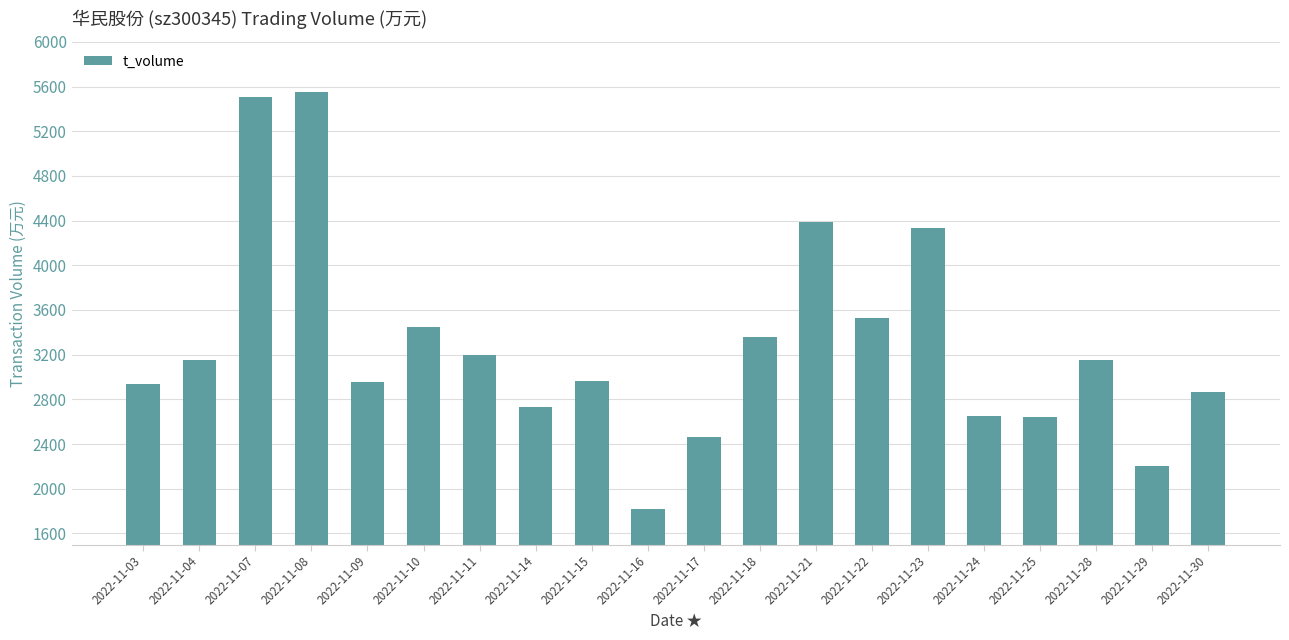

What is the ratio of the value at 2022-11-04 to the value at 2022-11-03?

1.1